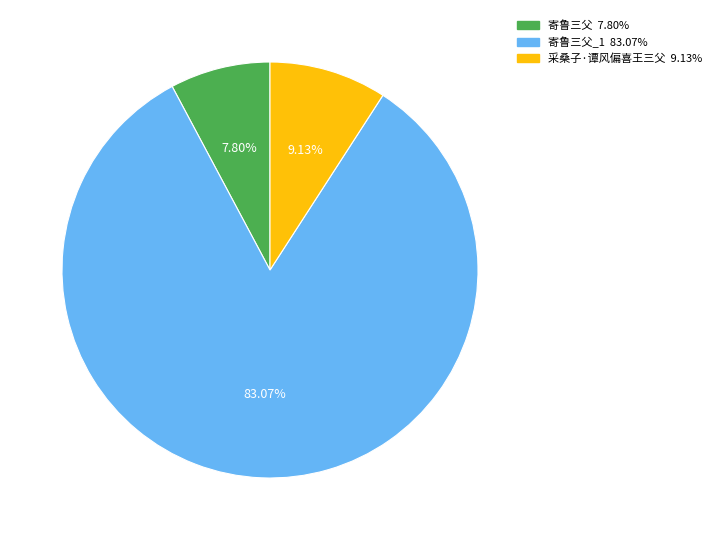

Is there any slice that represents more than half of the pie?

Yes